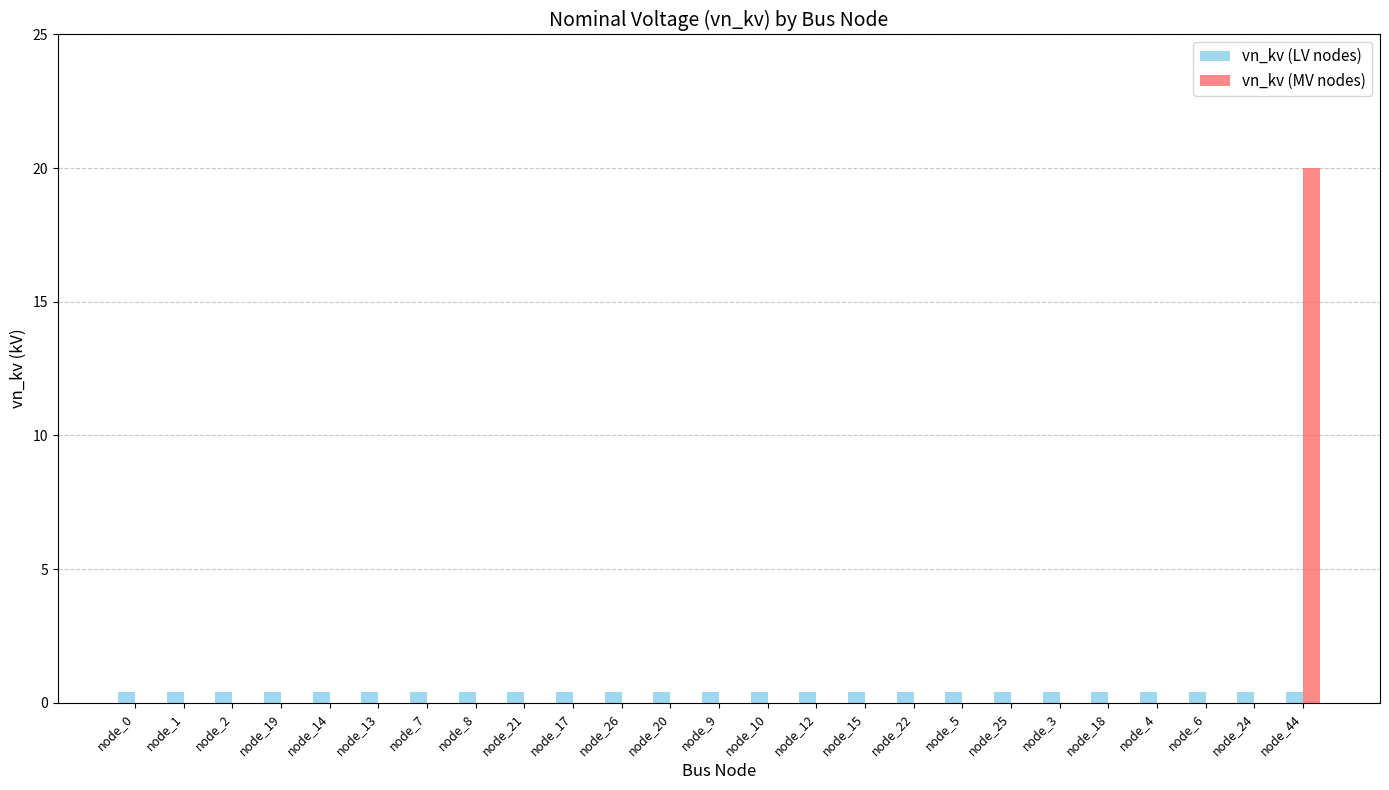

At which category is the sum across all series the highest?

node_44